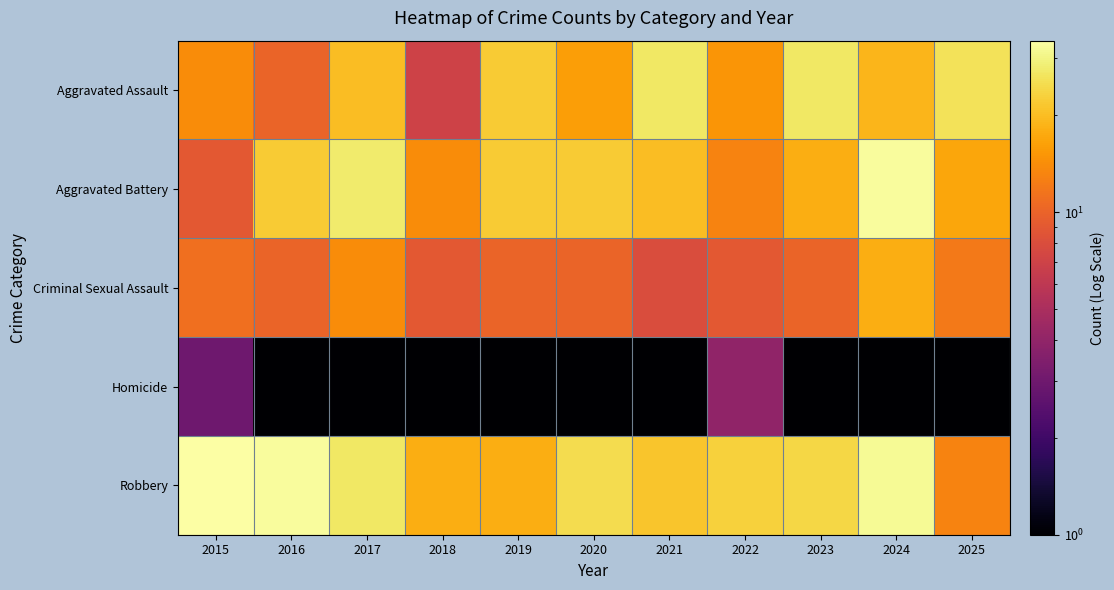

Which series changed the most between 2016 and 2021?

Aggravated Assault